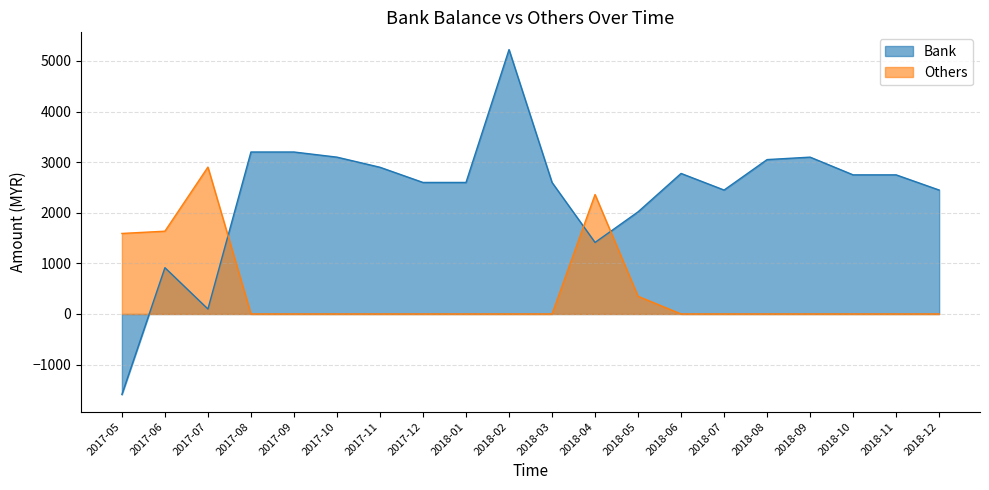

Read the Bank value at 2018-11.

2748.4